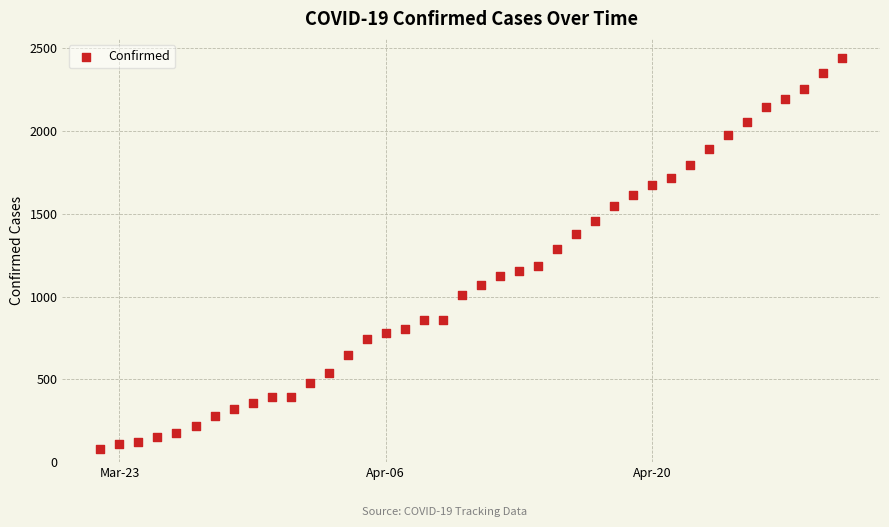

What Y value in the scatter plot is closest to 1259?

1285